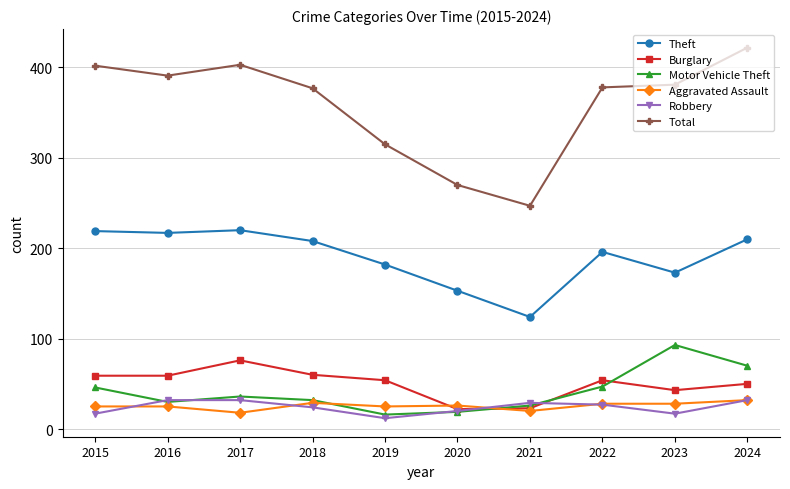

What is the difference between the maximum and minimum values in the Burglary series?

54